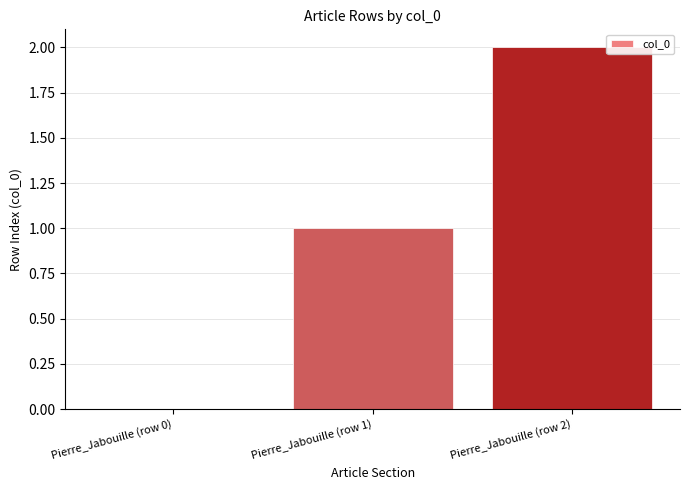

Which label corresponds to the largest value in the chart?

Pierre_Jabouille (row 2)